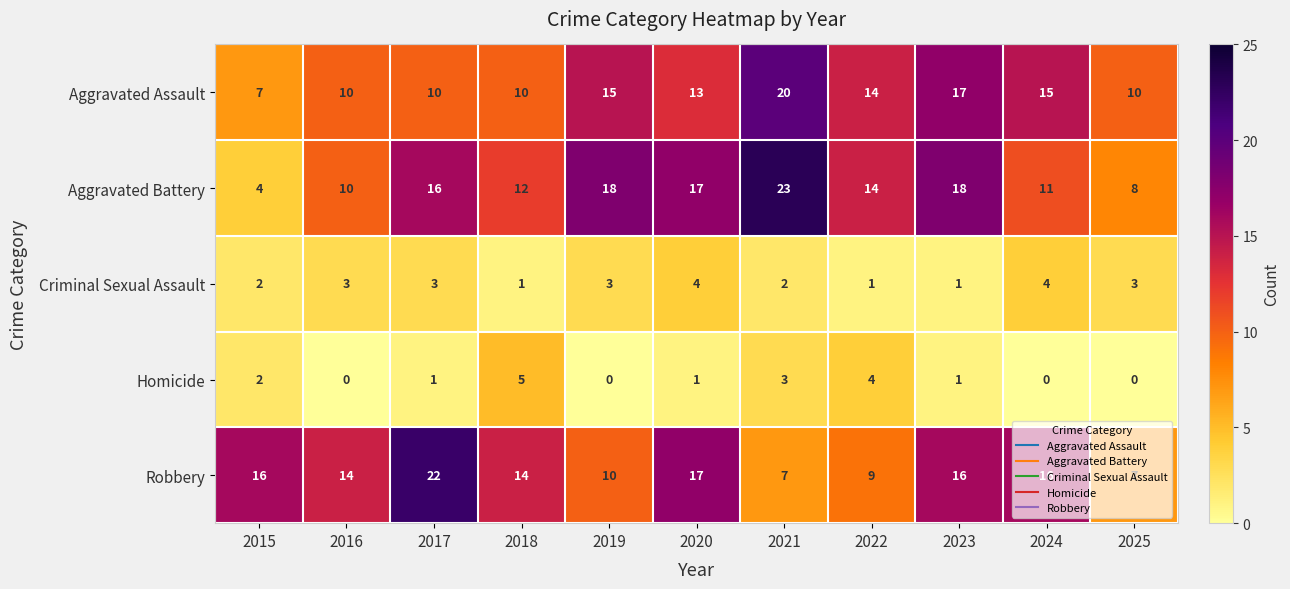

List the series in order of their peak value, lowest first.

Criminal Sexual Assault, Homicide, Aggravated Assault, Robbery, Aggravated Battery